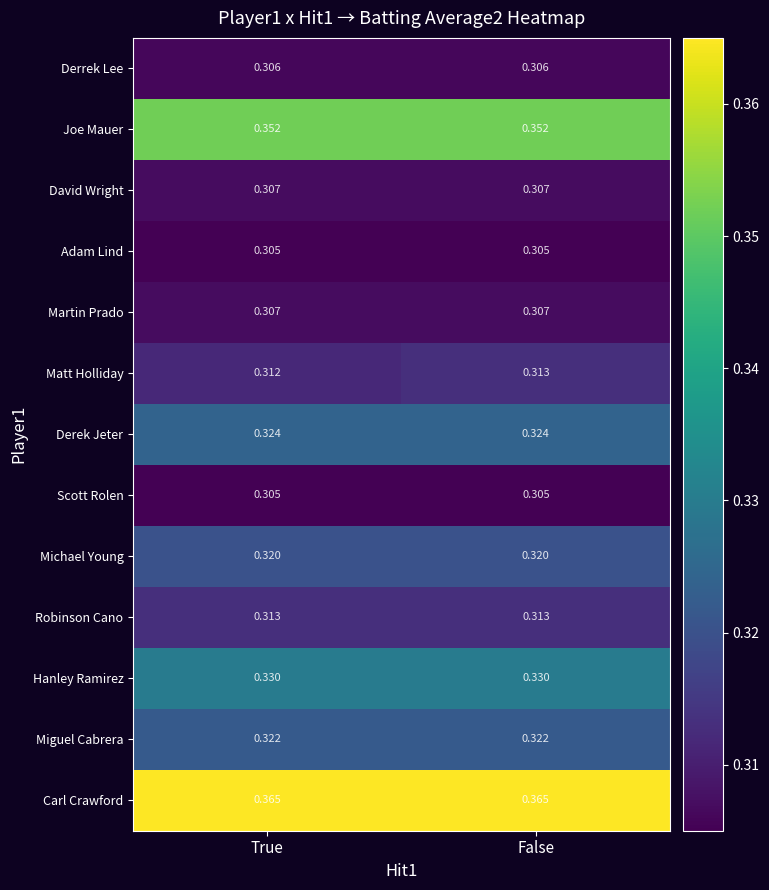

Which series has the widest spread of values?

Matt Holliday